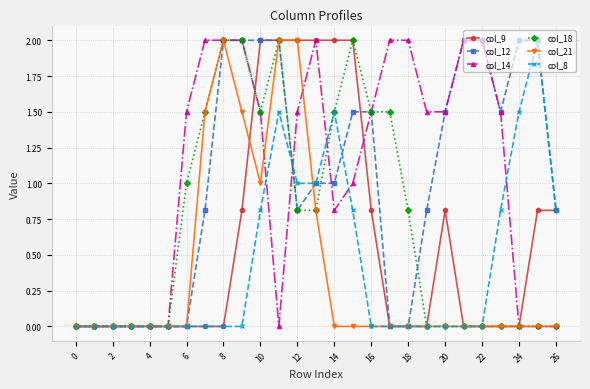

What is the maximum value for col_21?

2.0